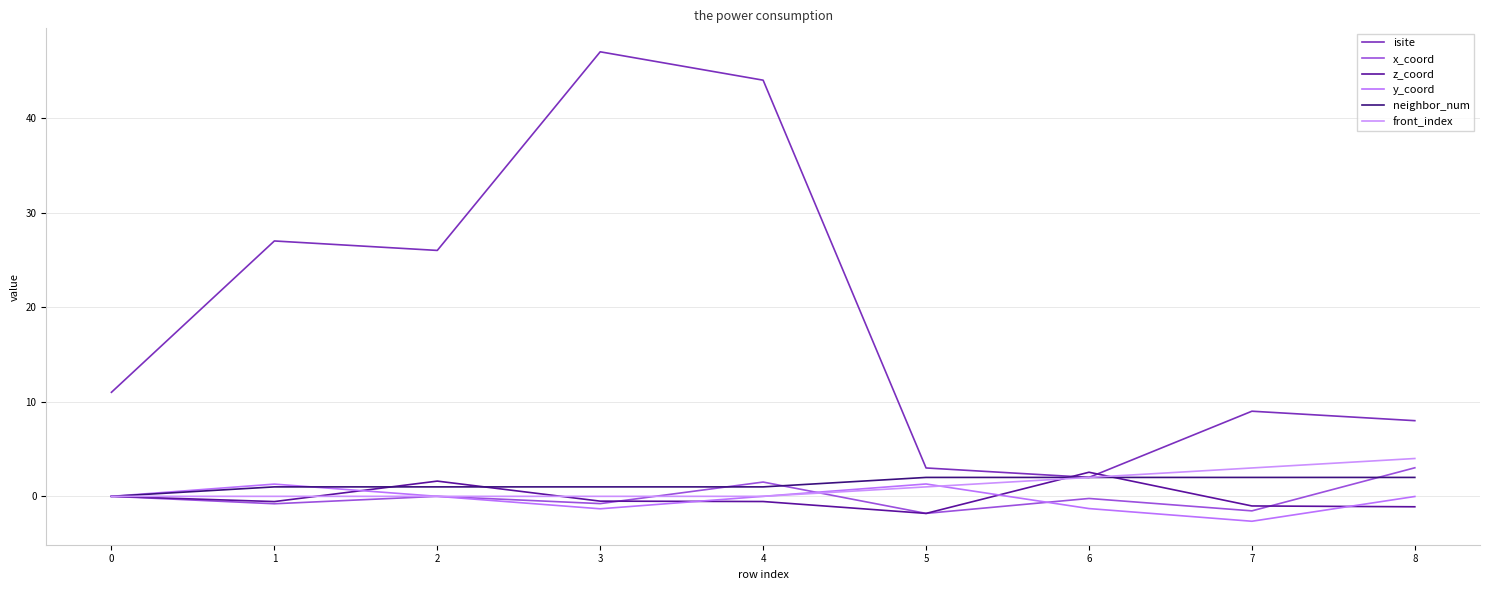

The y_coord series shows 0.7 at 1. True or false?

False